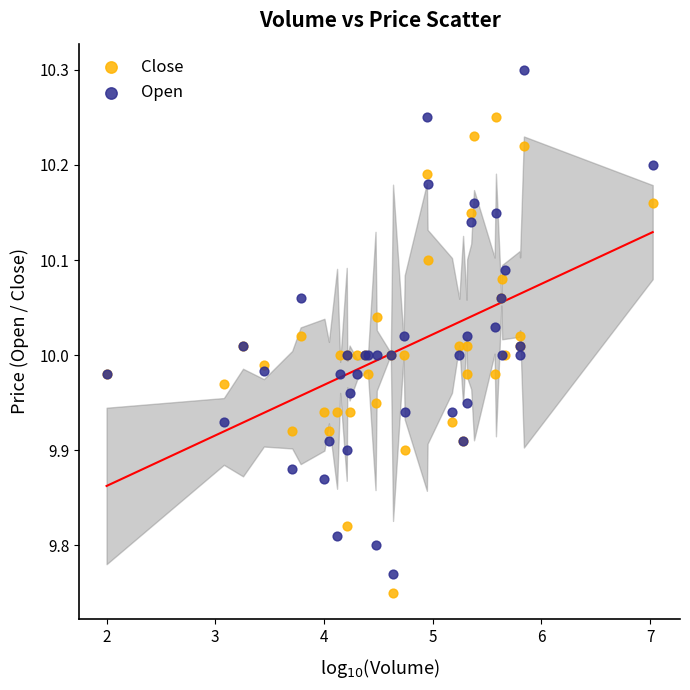

What is the X range (max minus min) for the scatter plot?

5.0